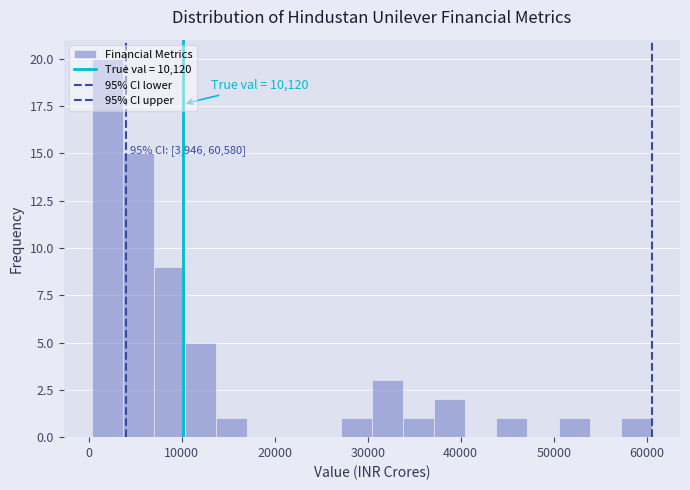

Around what value on the x-axis is the tallest bar? Give the approximate position of its centre, as read against the axis.

2000